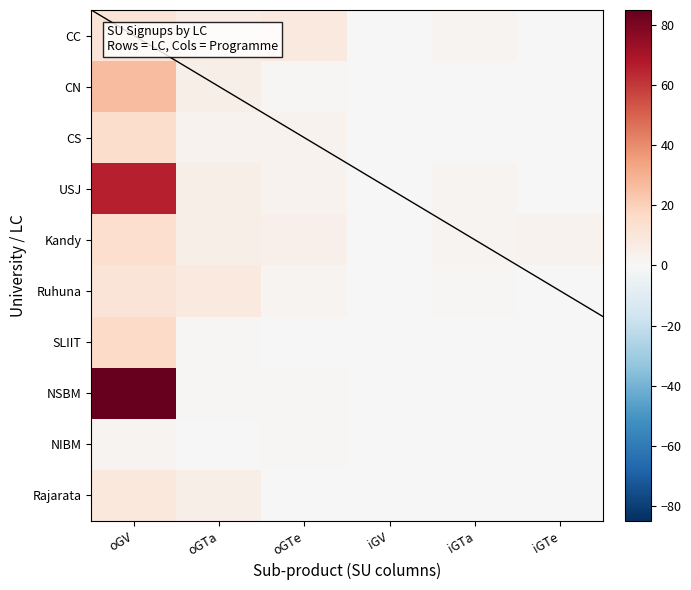

What is the spread (max minus min) of values at iGTa?

2